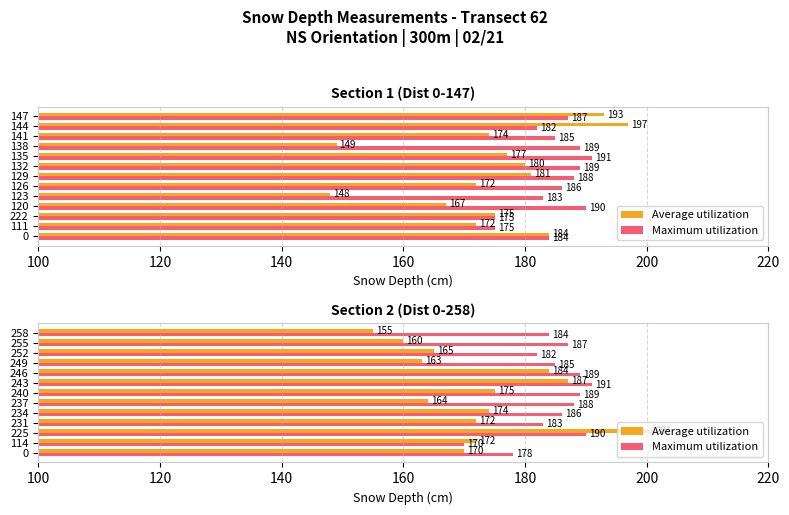

How many data points in Average utilization are above 172?

5